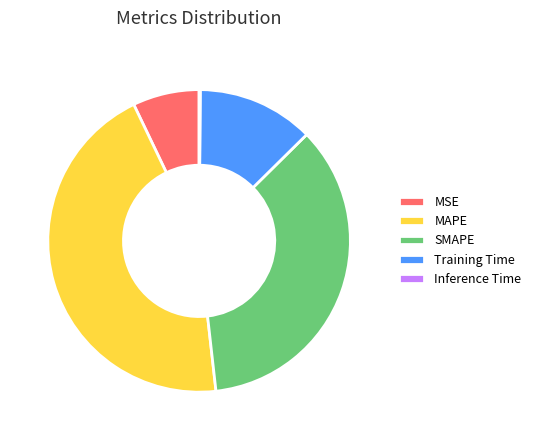

Between MSE and Training Time, which is larger?

Training Time